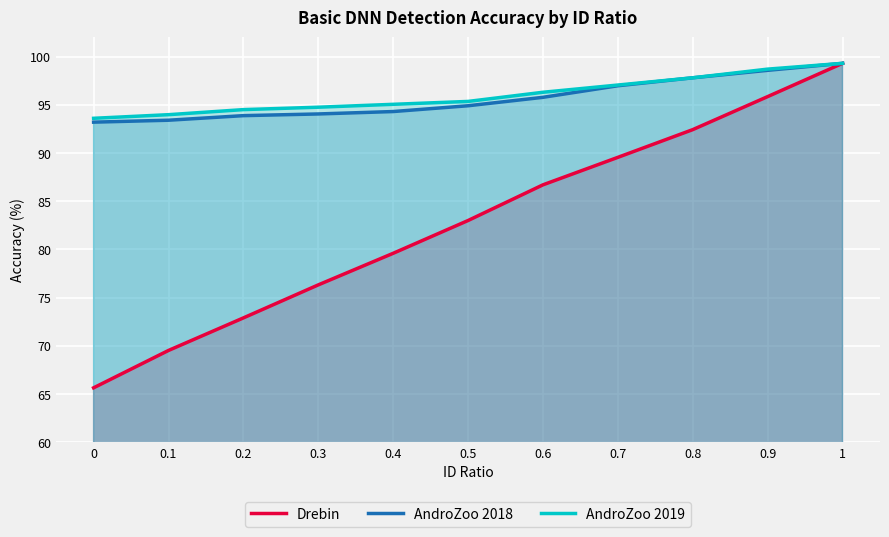

What is the minimum value shown in the chart?

65.6